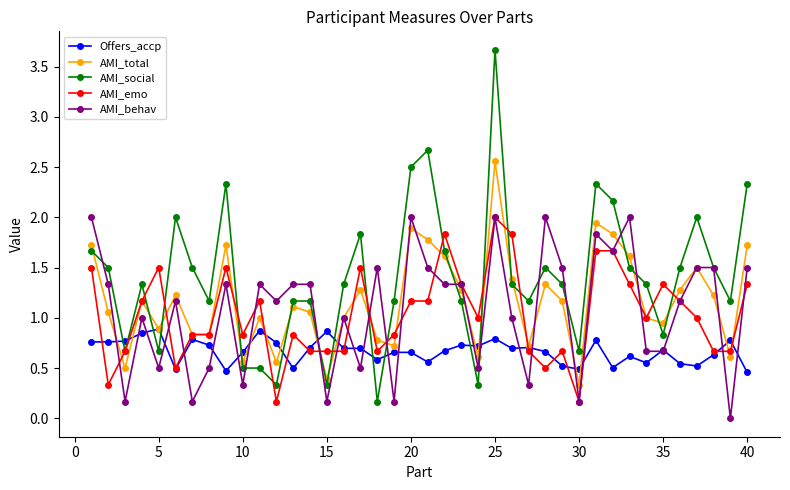

True or false: AMI_social has more than 0 interior local peaks.

True